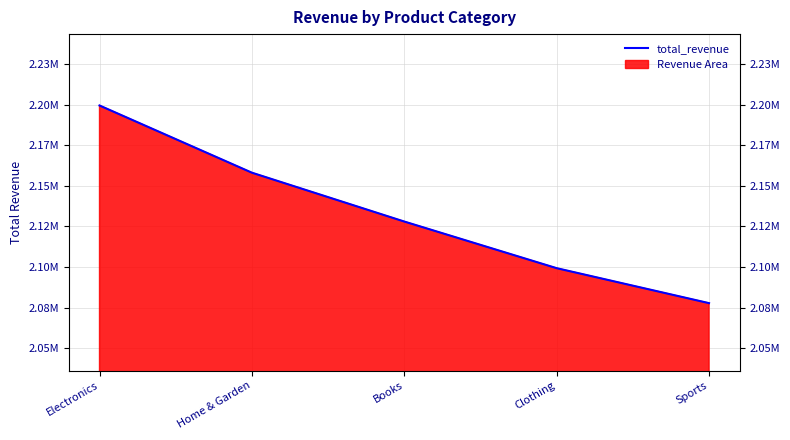

True or false: there are more than 1 points higher than both neighbors.

False